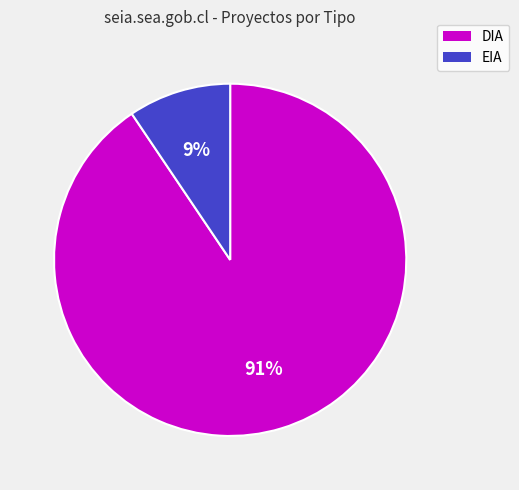

To the nearest percent, what is the combined percentage of DIA and EIA?

100%